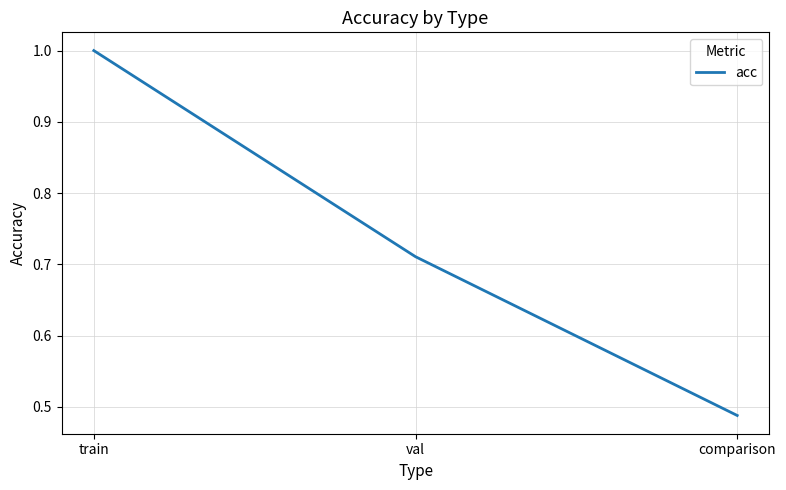

Does the chart display data point markers on the line(s)?

No